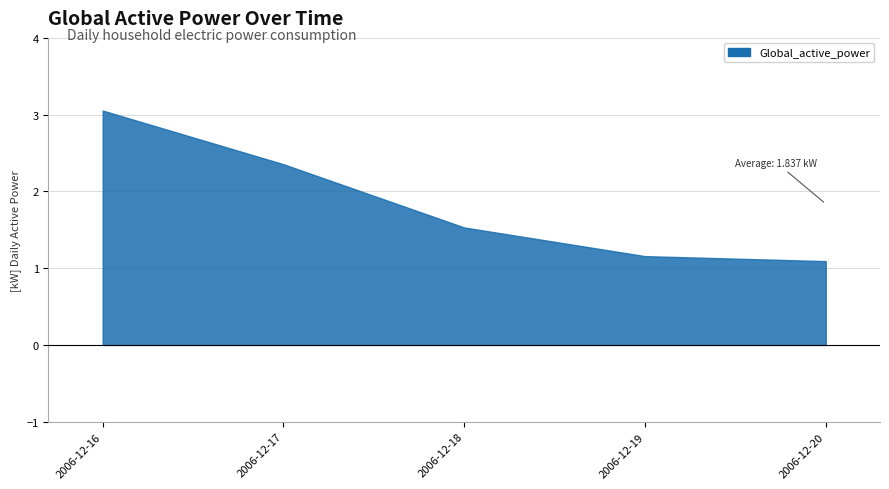

List the labels in order of value, smallest first.

2006-12-20, 2006-12-19, 2006-12-18, 2006-12-17, 2006-12-16